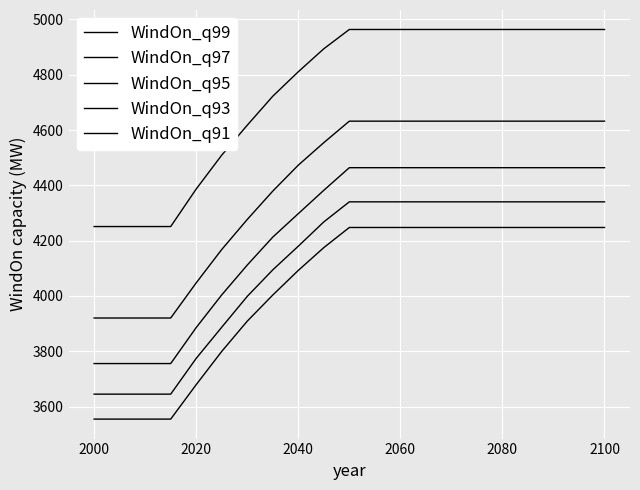

How many lines are shown in the chart?

5